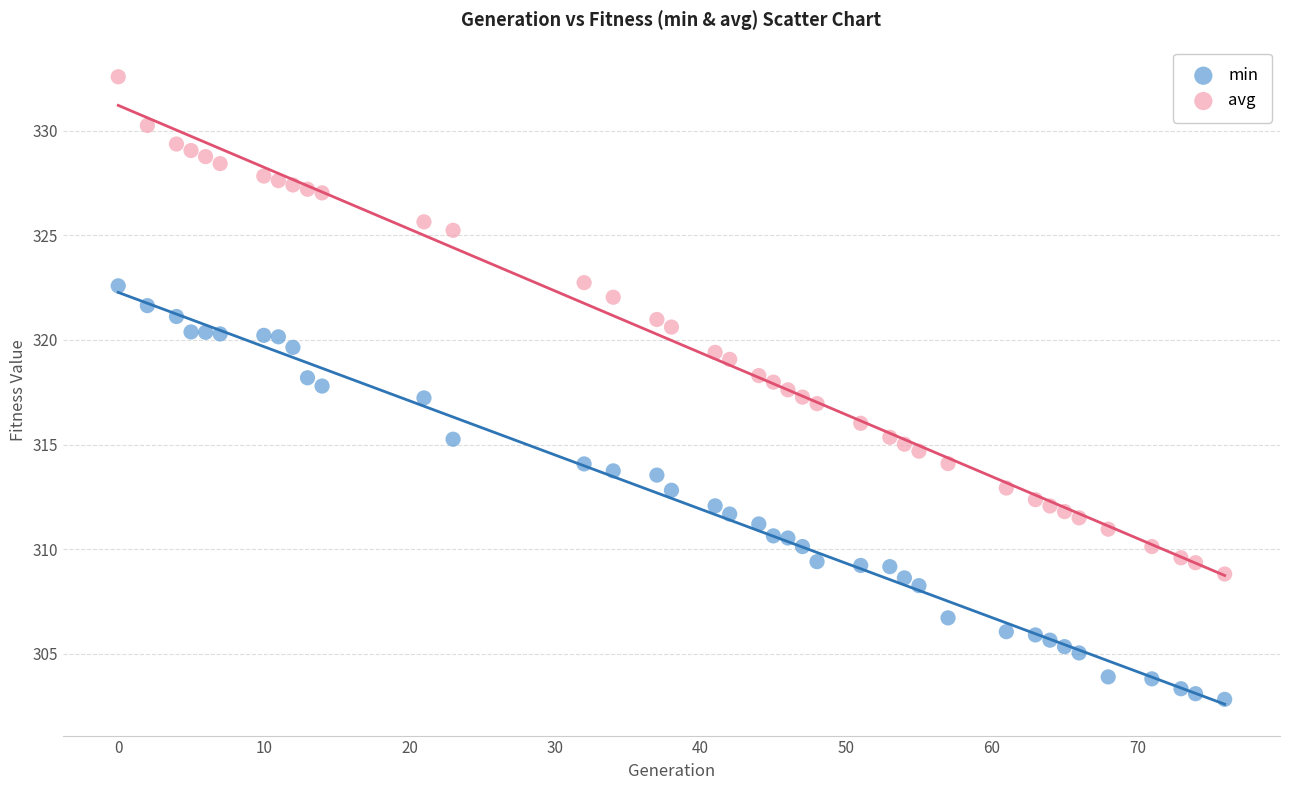

Which series reaches the minimum Y coordinate?

min